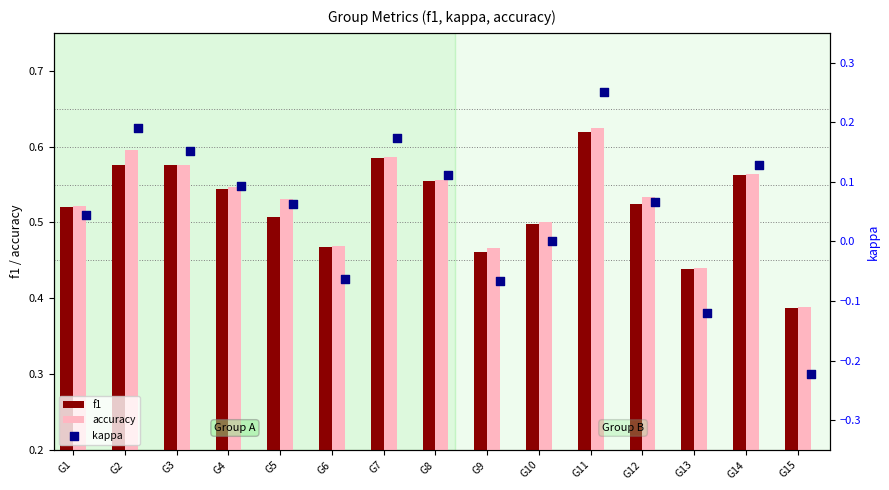

What are all the series names shown in the legend?

f1, accuracy, kappa